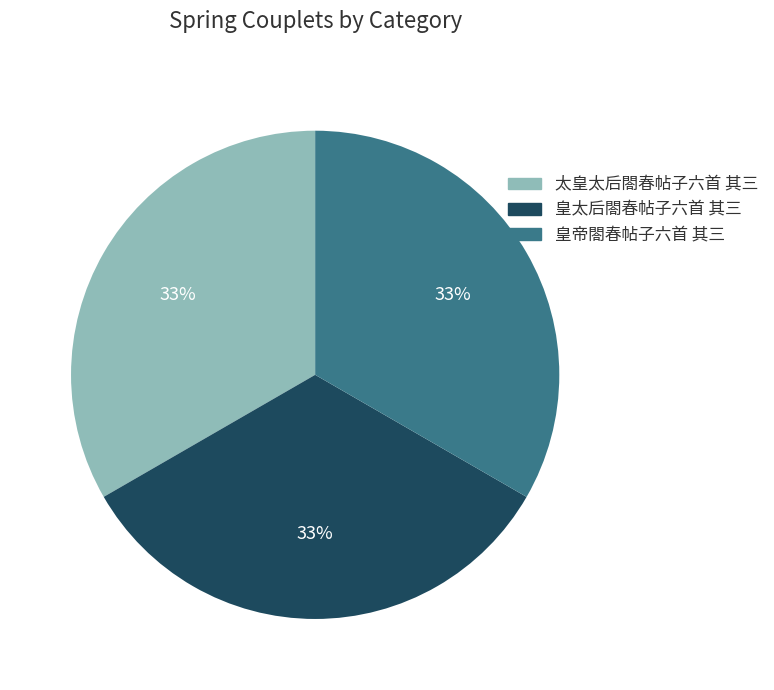

The 皇太后閤春帖子六首 其三 slice represents 44% of the pie. True or false?

False